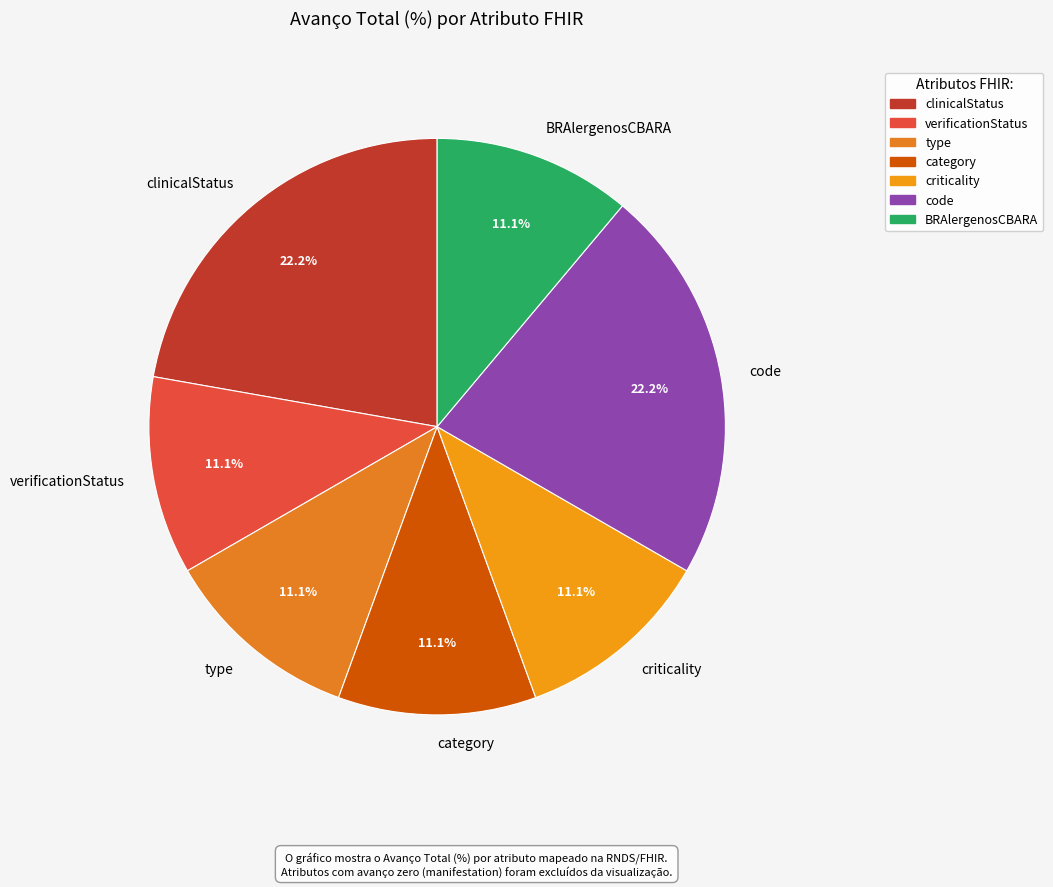

To the nearest percent, what is the difference between the criticality and code slice percentages?

11%